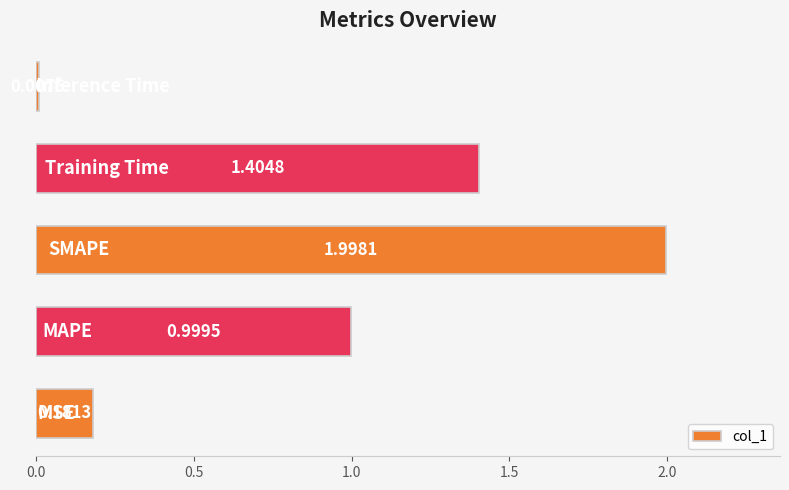

What is the sum of all values?

4.6